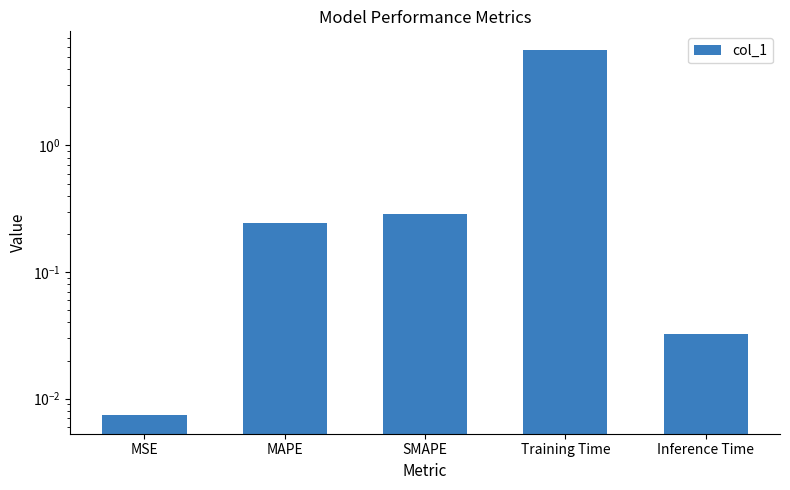

List the labels in order of value, smallest first.

MSE, Inference Time, MAPE, SMAPE, Training Time